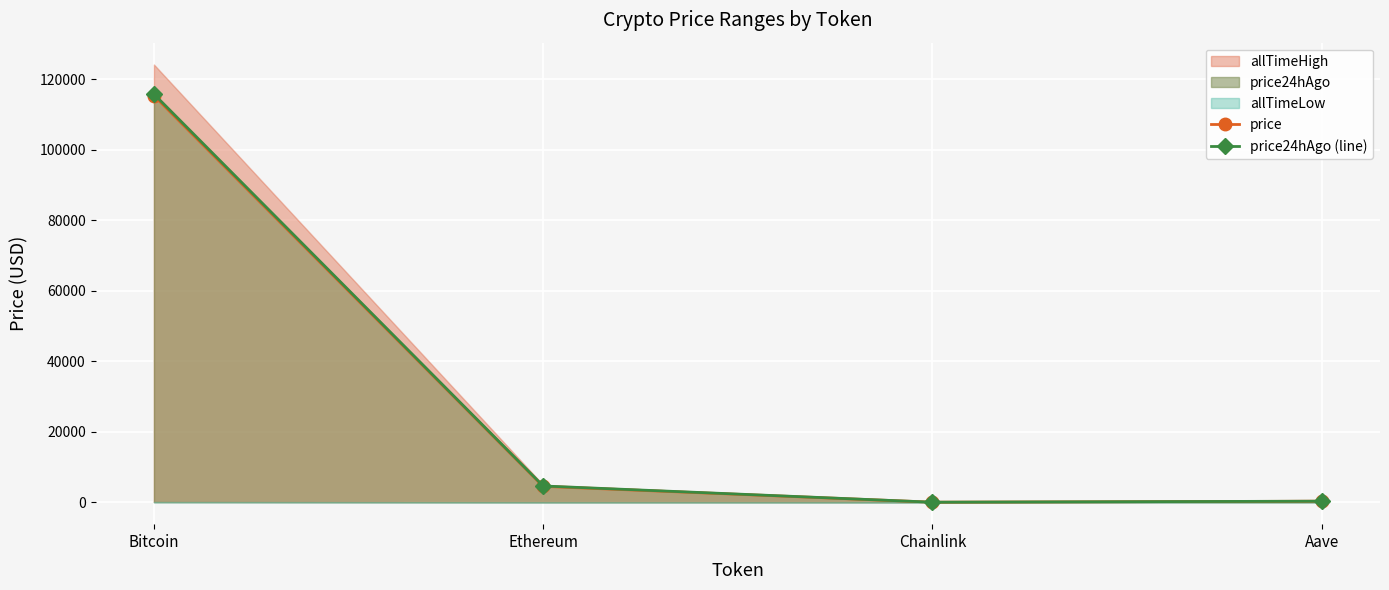

At how many categories does at least one series exceed 18814?

1